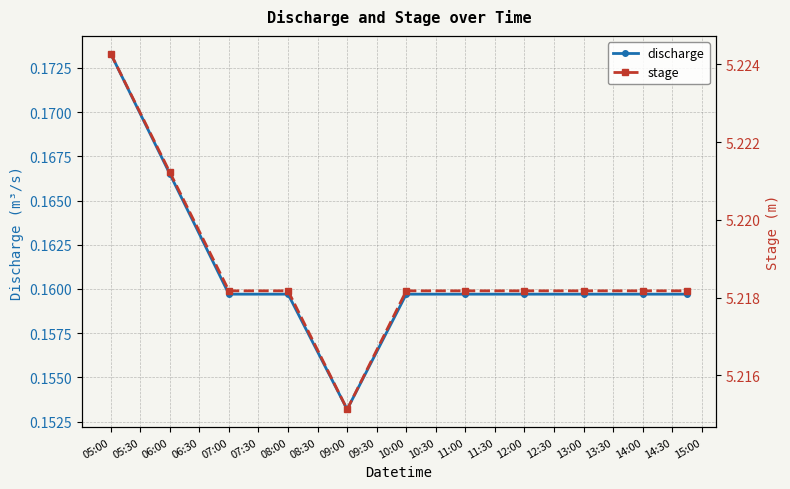

Count the discharge values in the range 0 to 1.

11